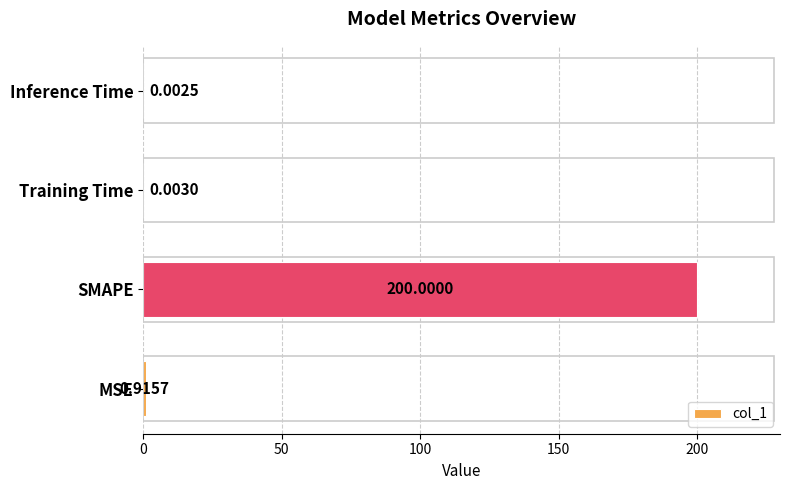

What is the change in value from MSE to Inference Time?

-0.9